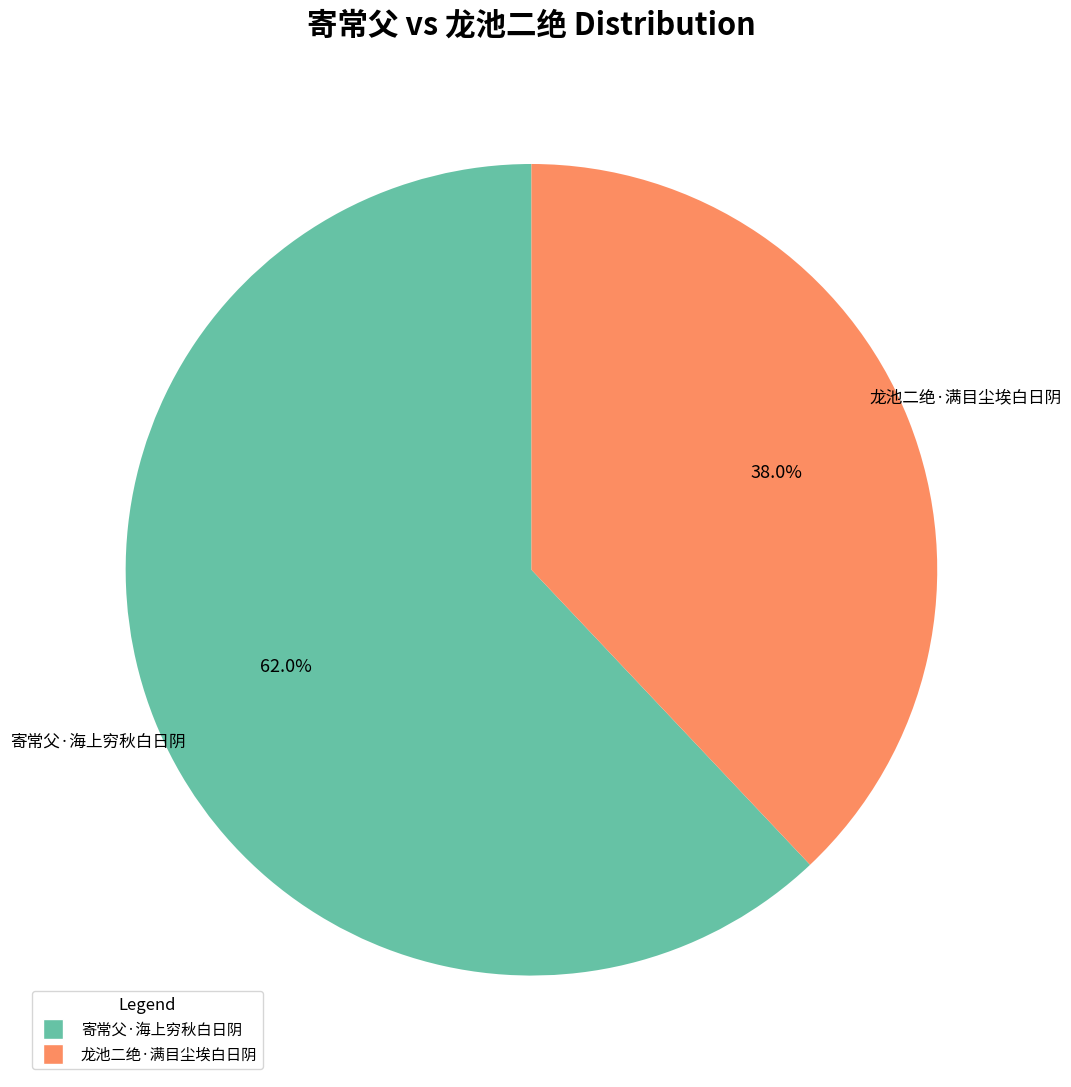

The 寄常父·海上穷秋白日阴 slice represents 62% of the pie. True or false?

True